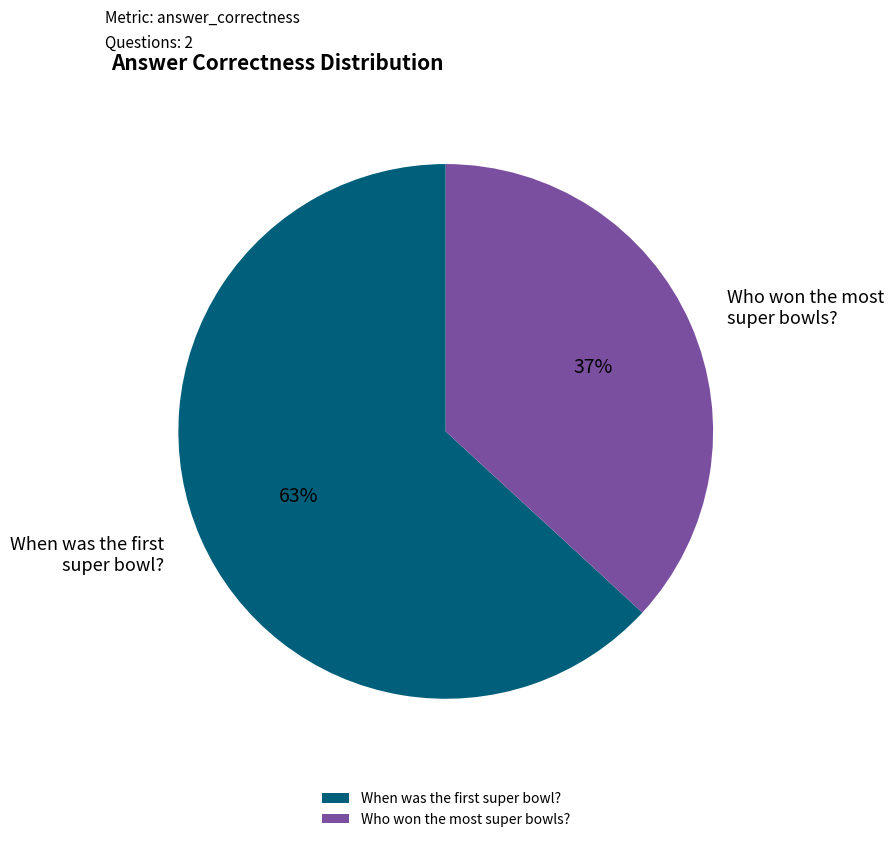

Does any single category account for the majority?

Yes